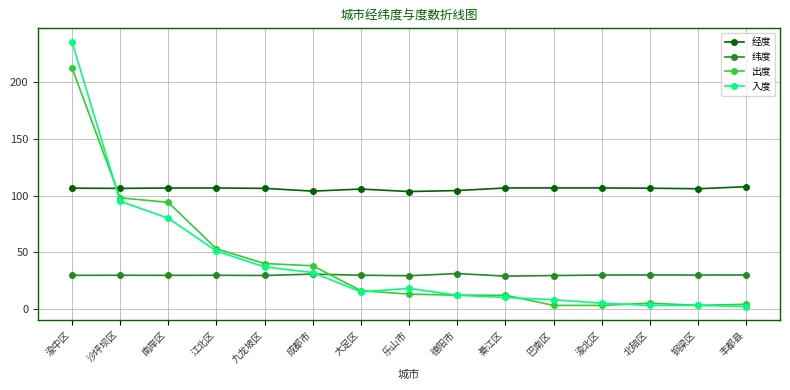

What position from the left is 沙坪坝区?

2